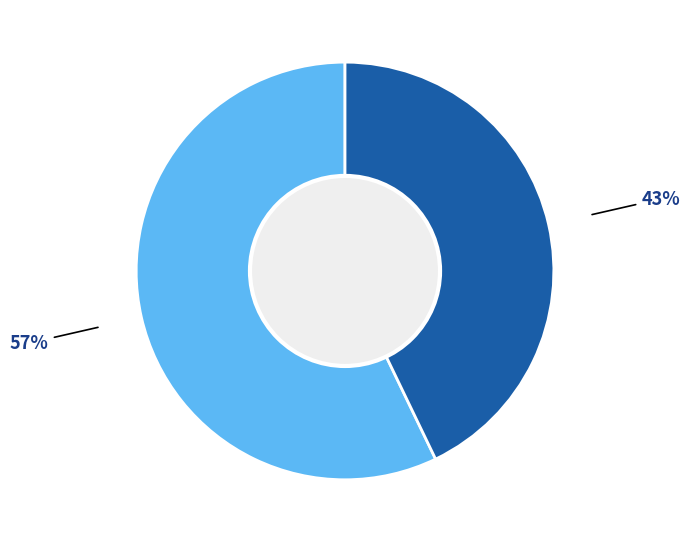

To the nearest percent, what is the average slice percentage?

50%